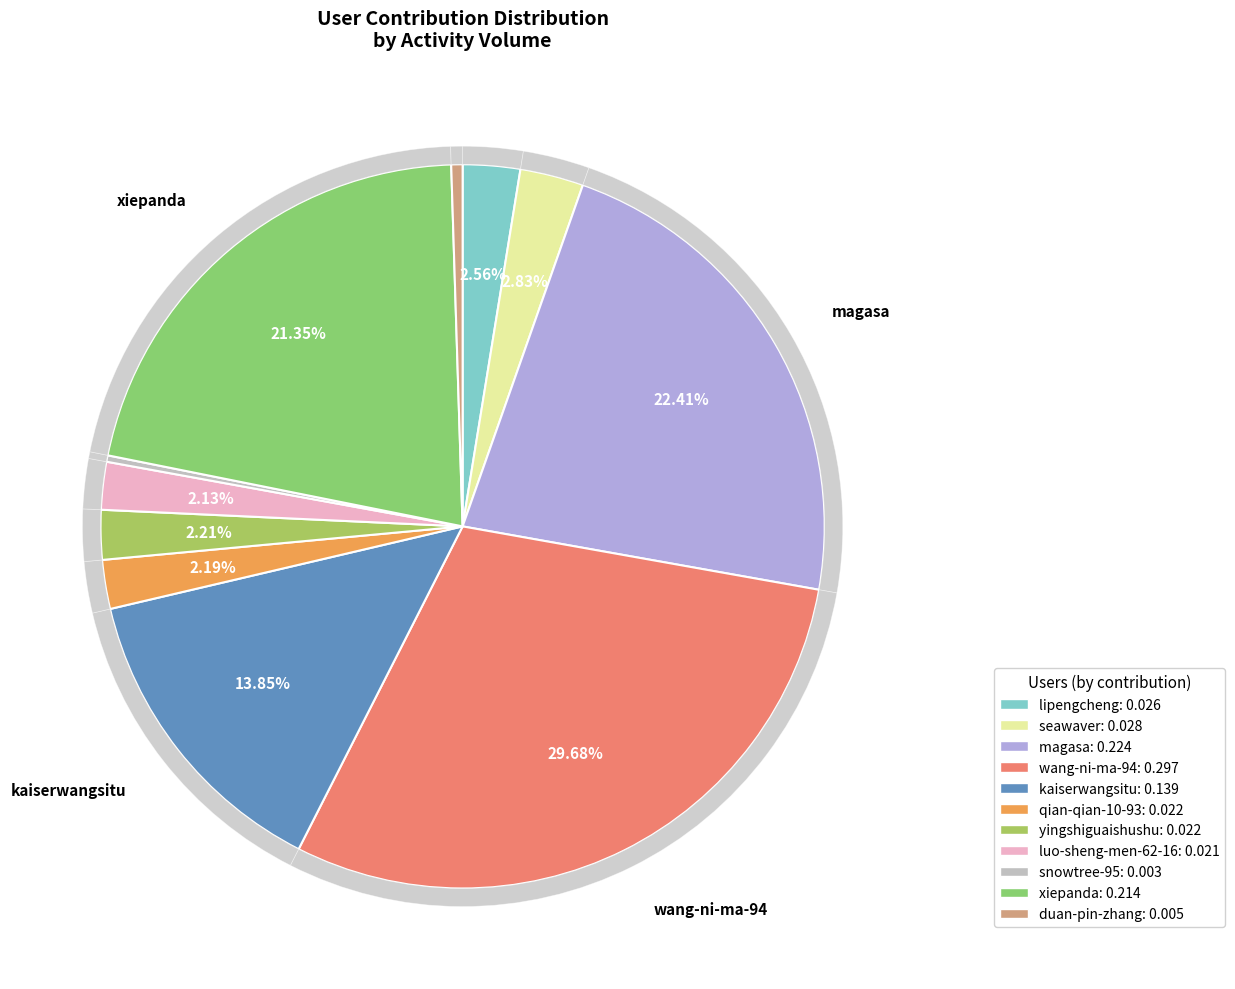

What is the change in value from seawaver to qian-qian-10-93?

-14106